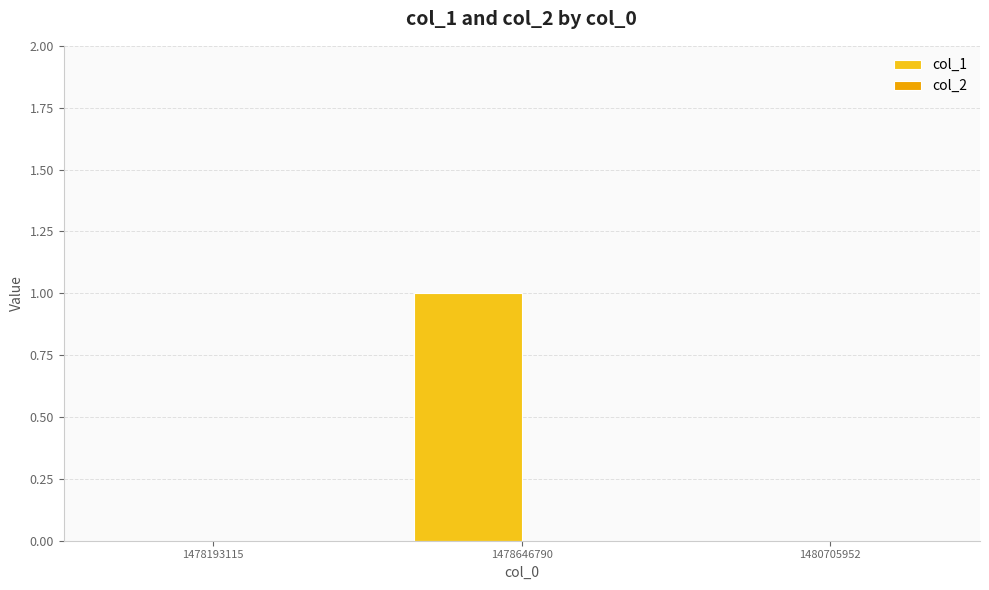

Reading left to right, what are all the values shown in this chart?

1478193115=0	1478646790=1	1480705952=0